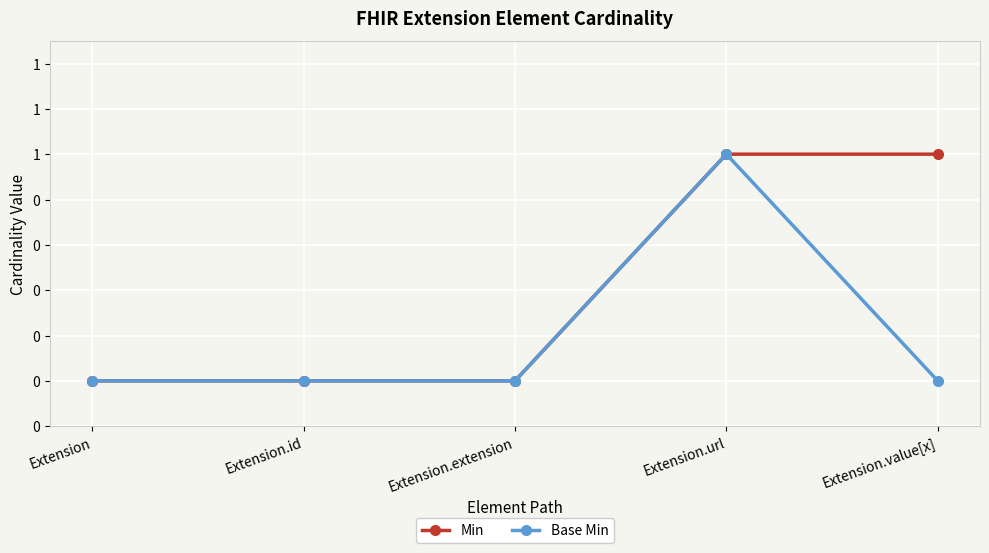

What is the greatest value displayed?

1